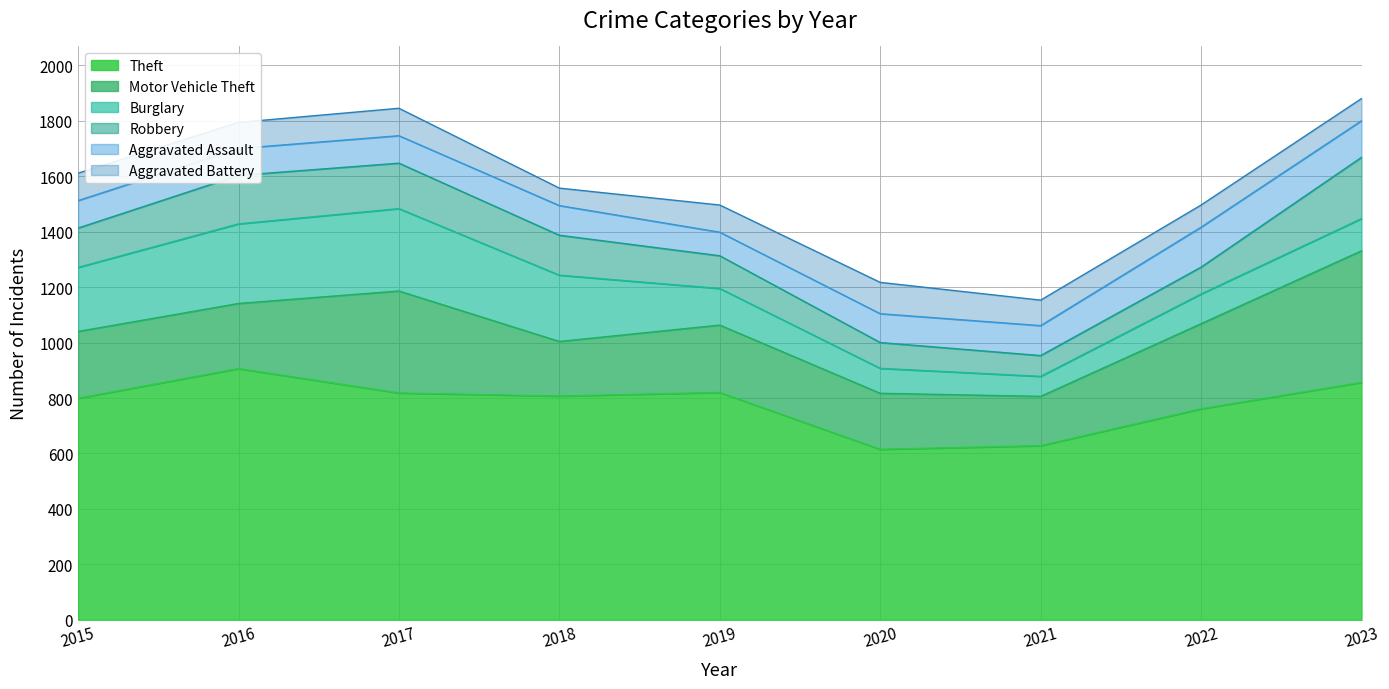

What is the value of the Motor Vehicle Theft point at the 7th from the left?

178